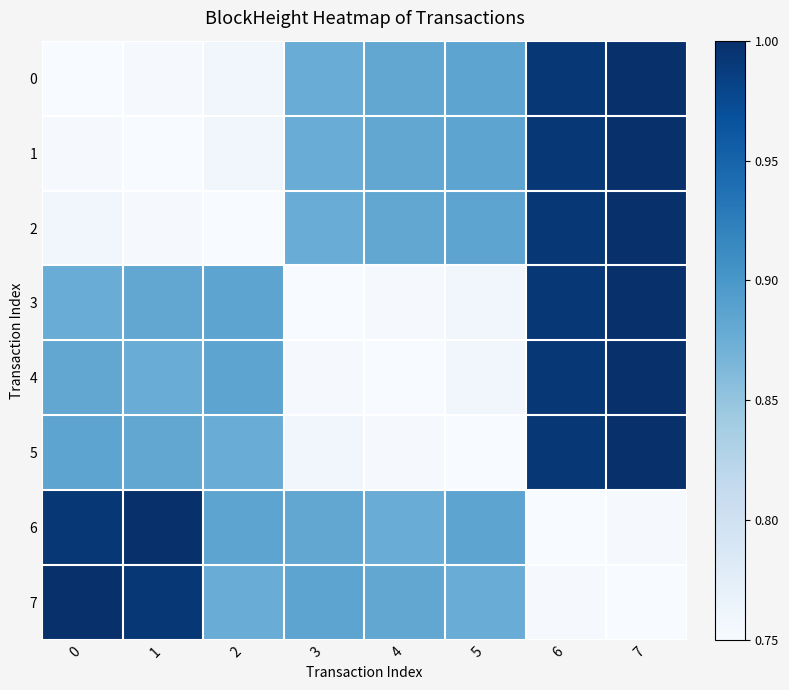

Which series changed the most between 2 and 6?

2